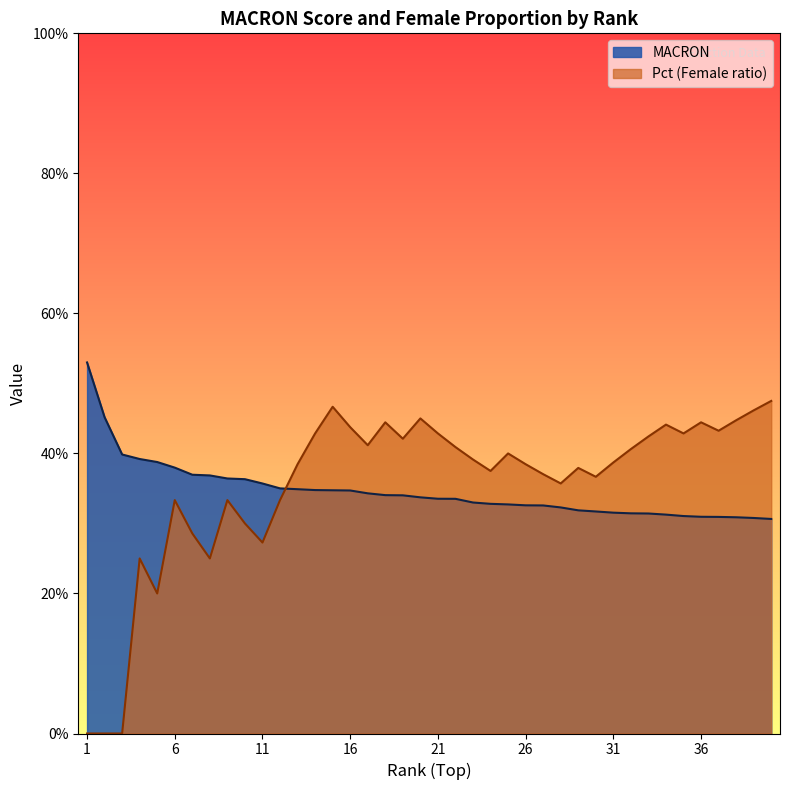

Between which two adjacent categories do MACRON and Pct first intersect?

12 and 13